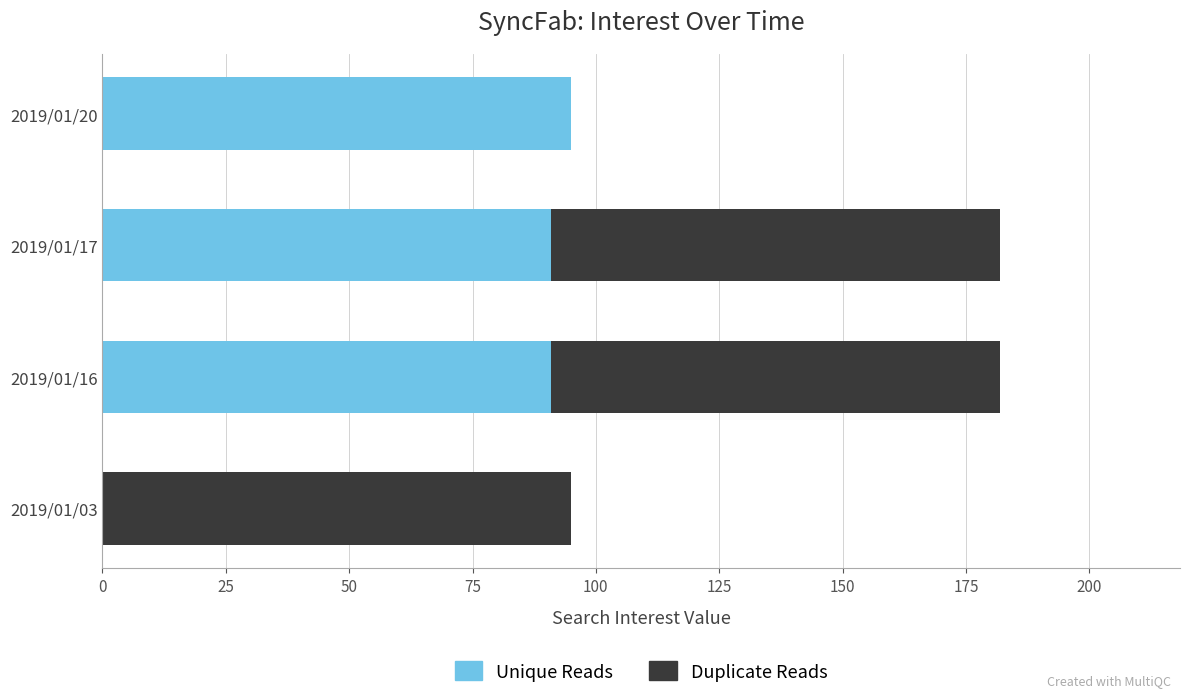

How many data points does each series have?

4